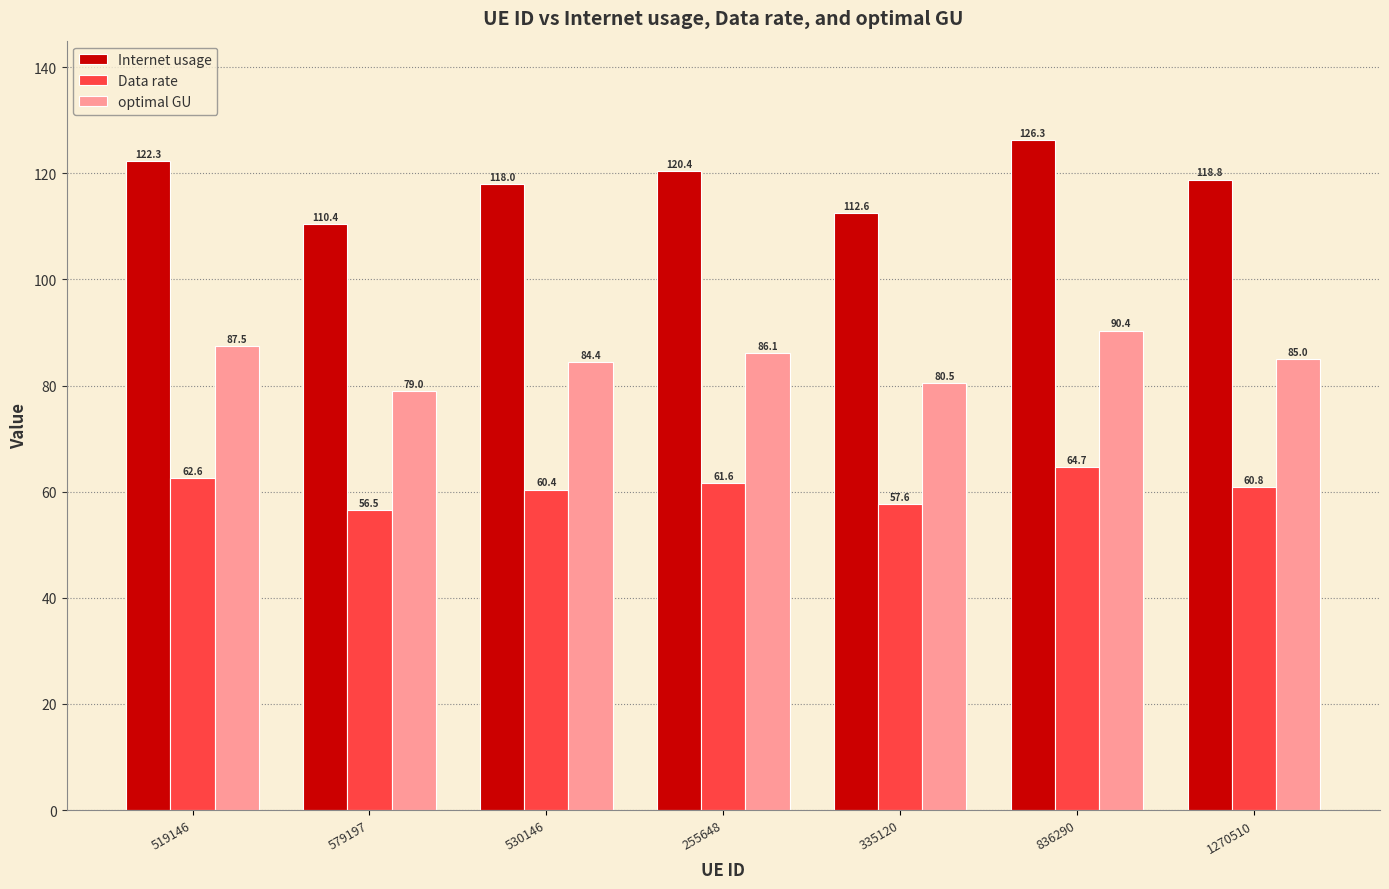

How many bars are there in total?

21